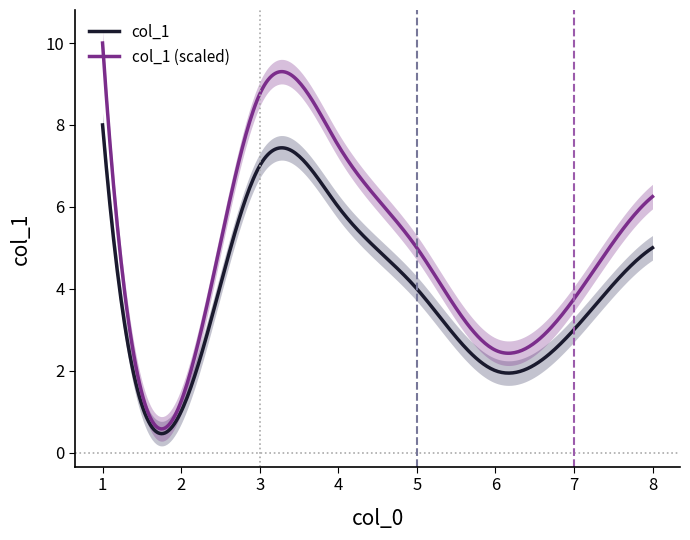

What is the difference between the maximum and minimum values?

7